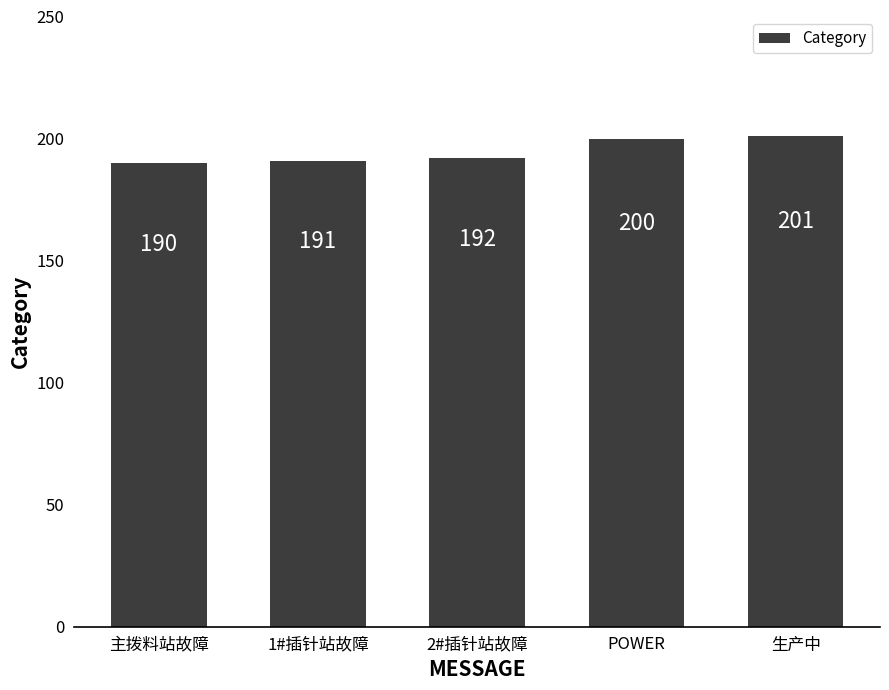

What is the maximum value shown in the chart?

201